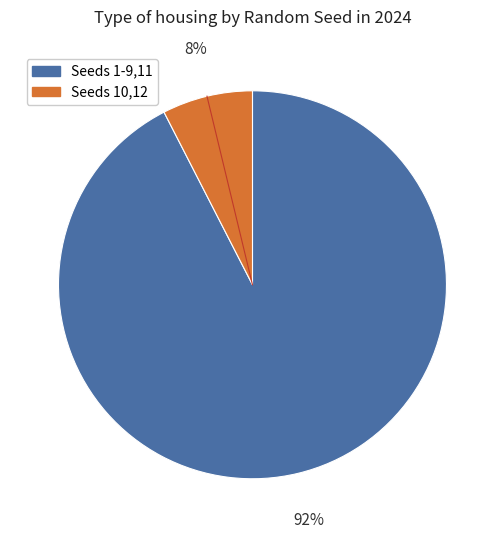

Between Seeds 1-9,11 and Seeds 10,12, which is larger?

Seeds 1-9,11